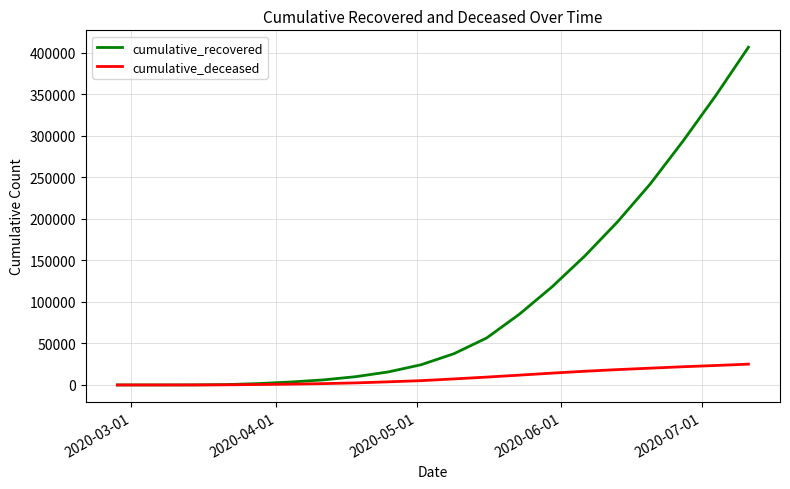

Which series has the largest total across all categories?

cumulative_recovered